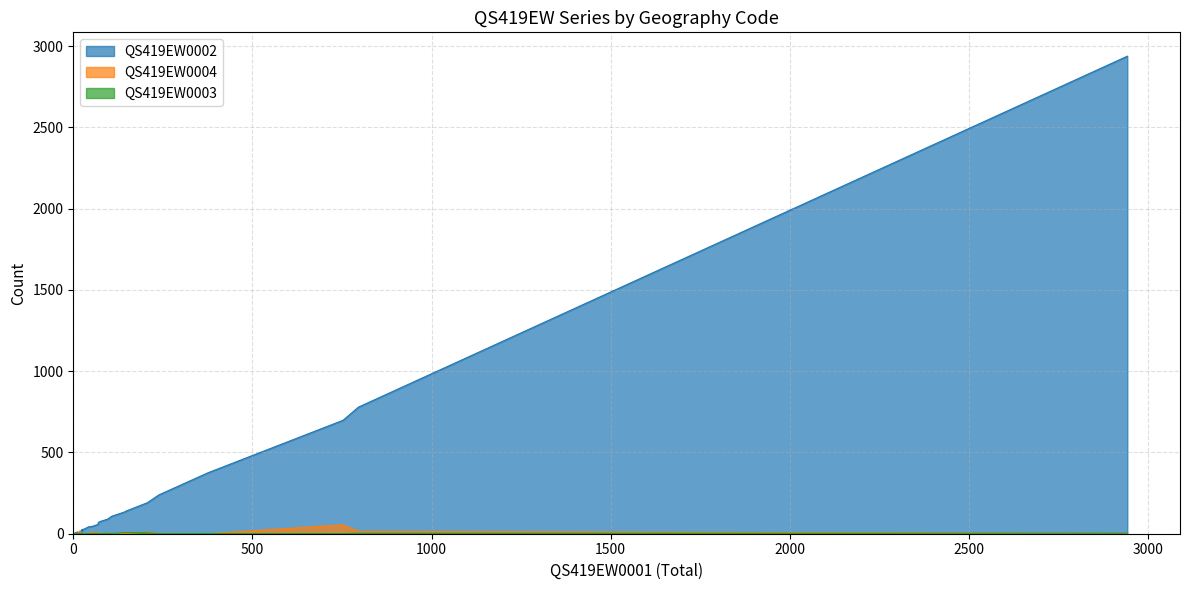

What is the average value of the QS419EW0003 series?

1